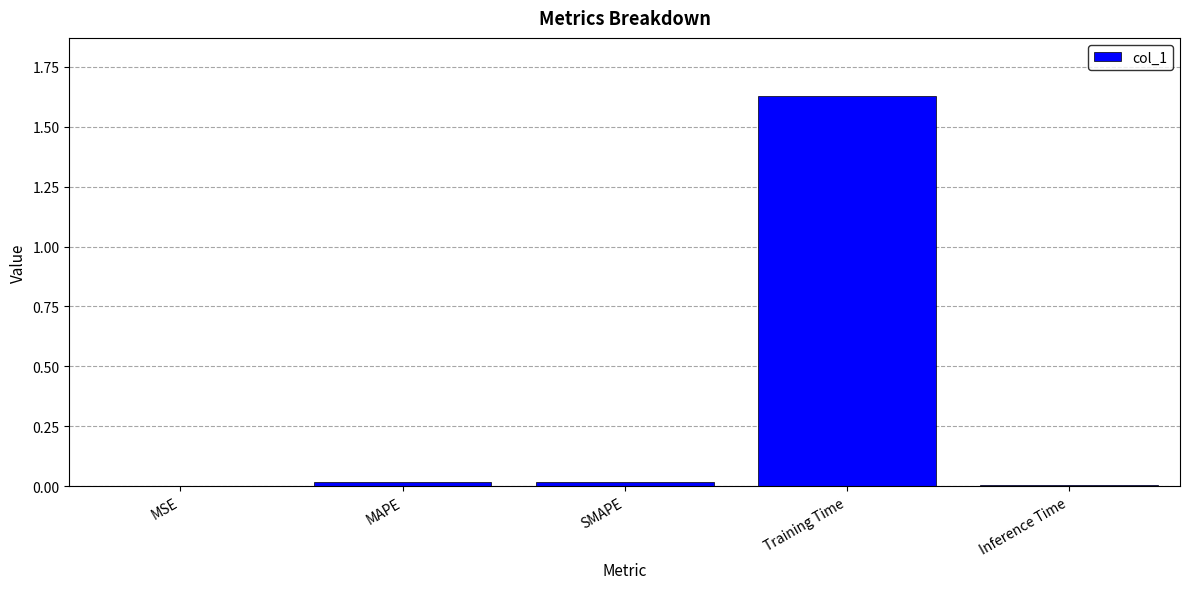

True or false: the data shows 0.0 at Inference Time.

True